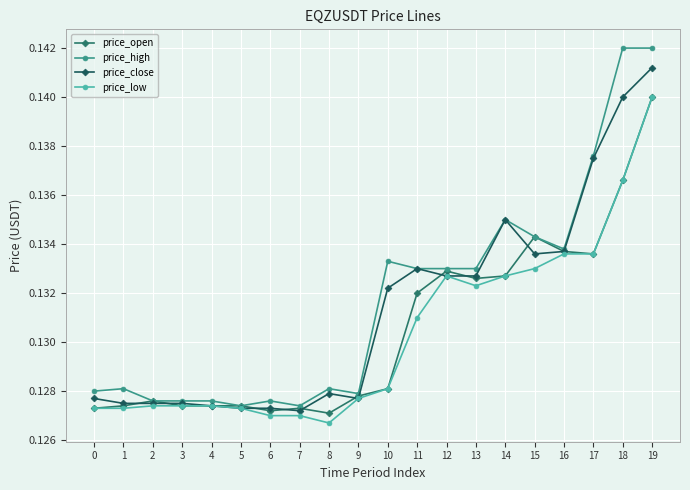

At which category is the sum across all series the highest?

19